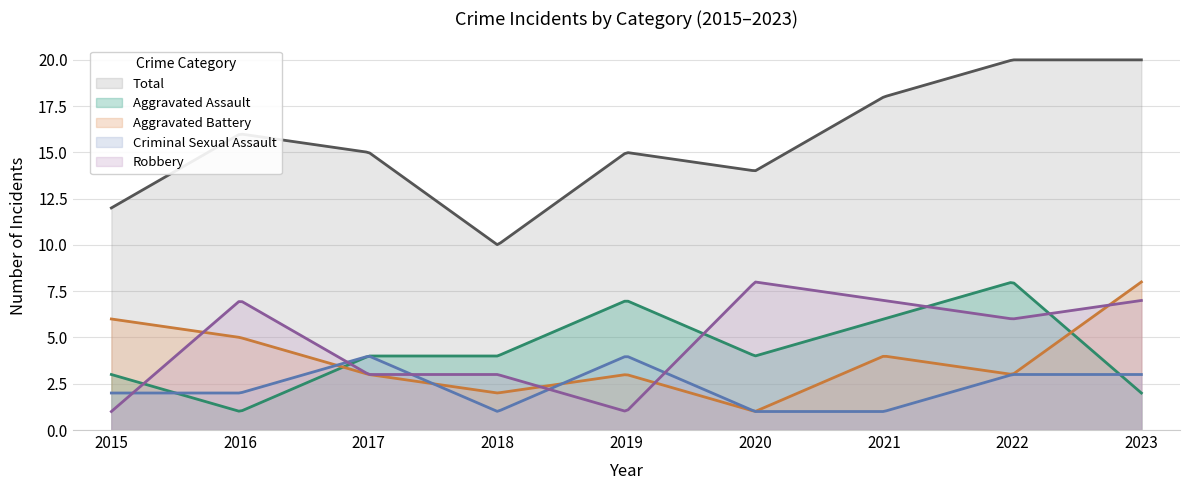

Between which two adjacent categories do Criminal Sexual Assault and Aggravated Battery first intersect?

2016 and 2017